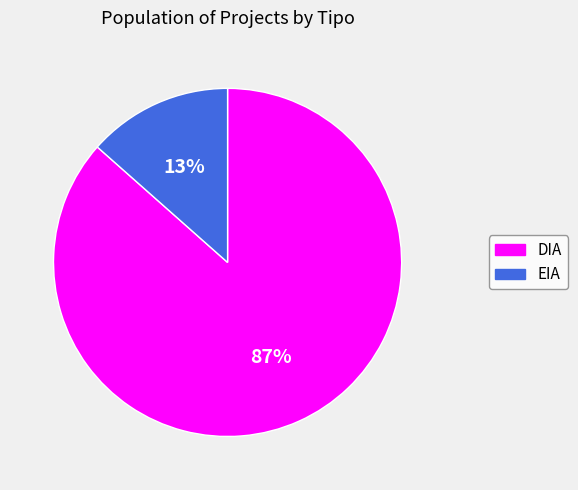

How many slices are in this pie chart?

2